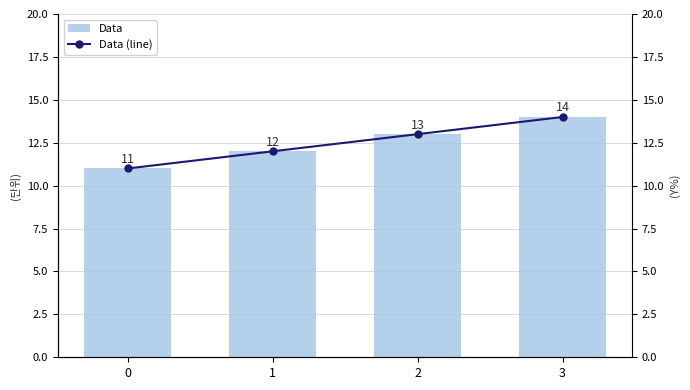

Which series has the largest range (max minus min)?

Data